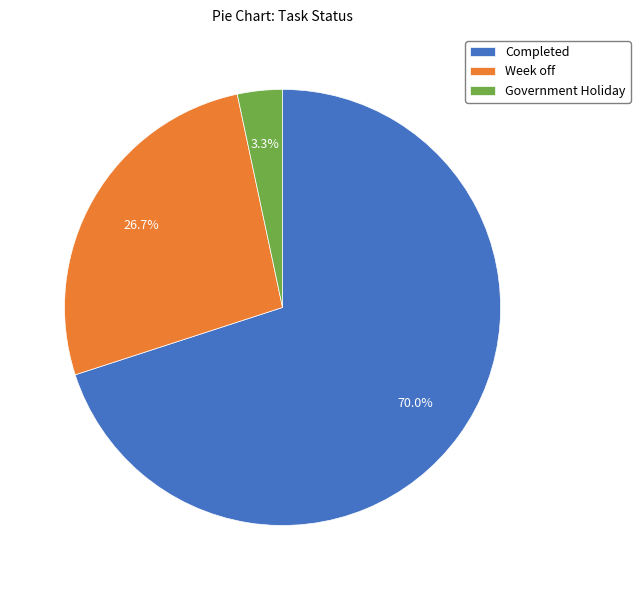

Between Week off and Completed, which is larger?

Completed